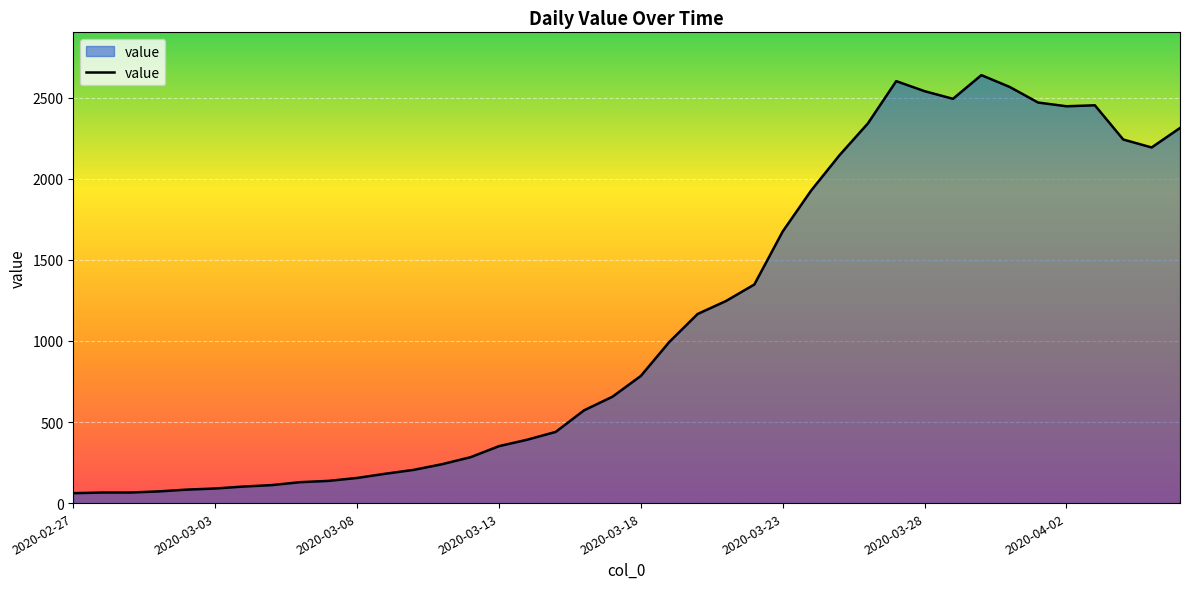

What is the minimum value shown in the chart?

61